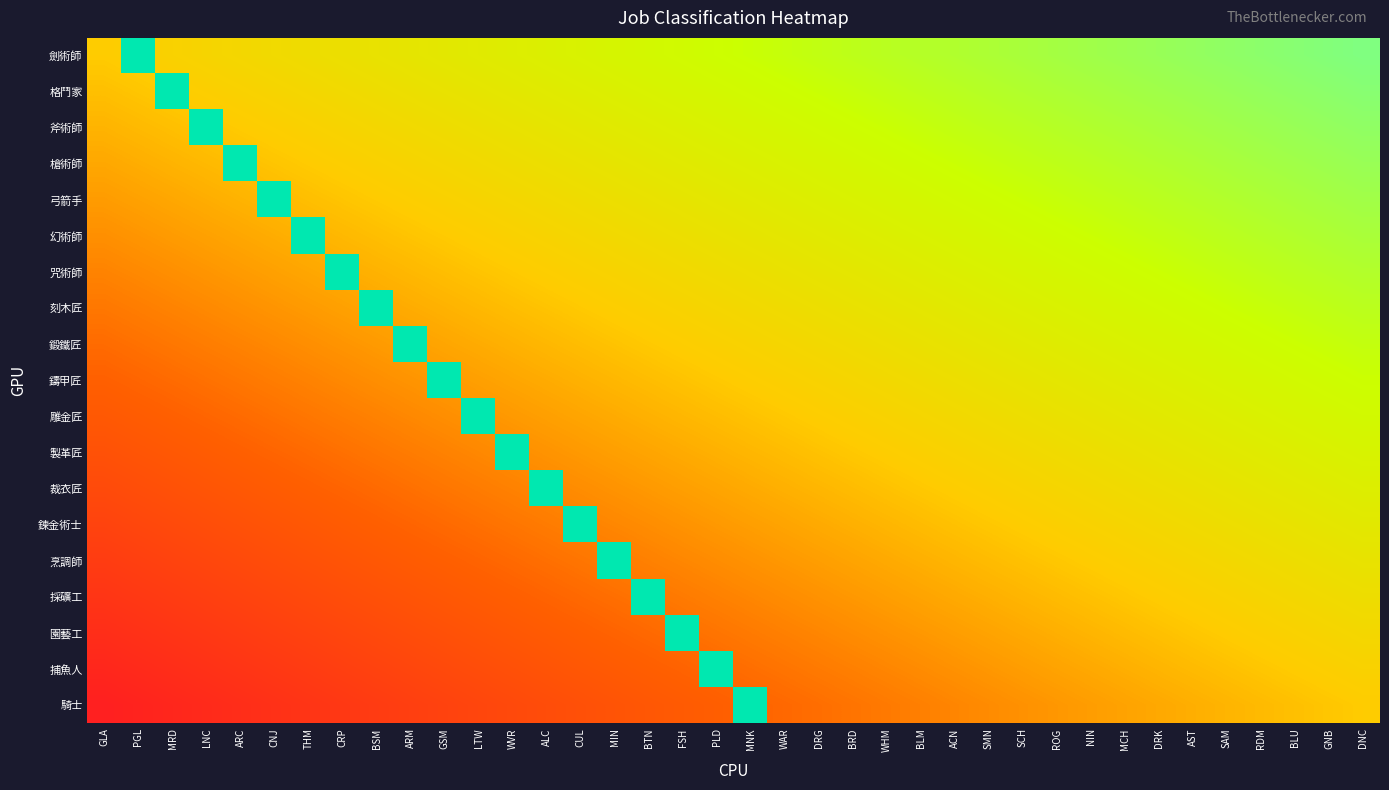

What is the difference between the maximum and minimum values in the 咒術師 series?

1